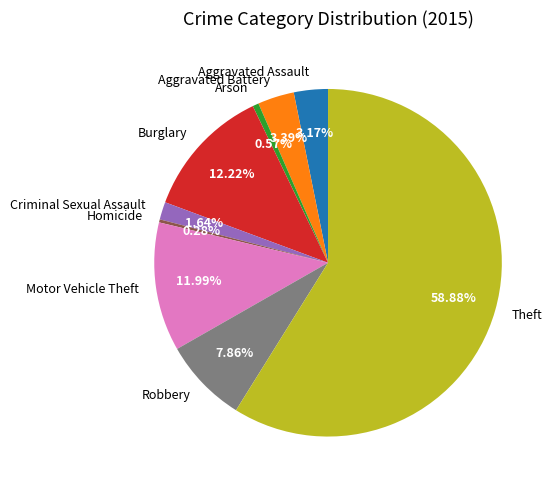

Count the number of slices in the pie.

9